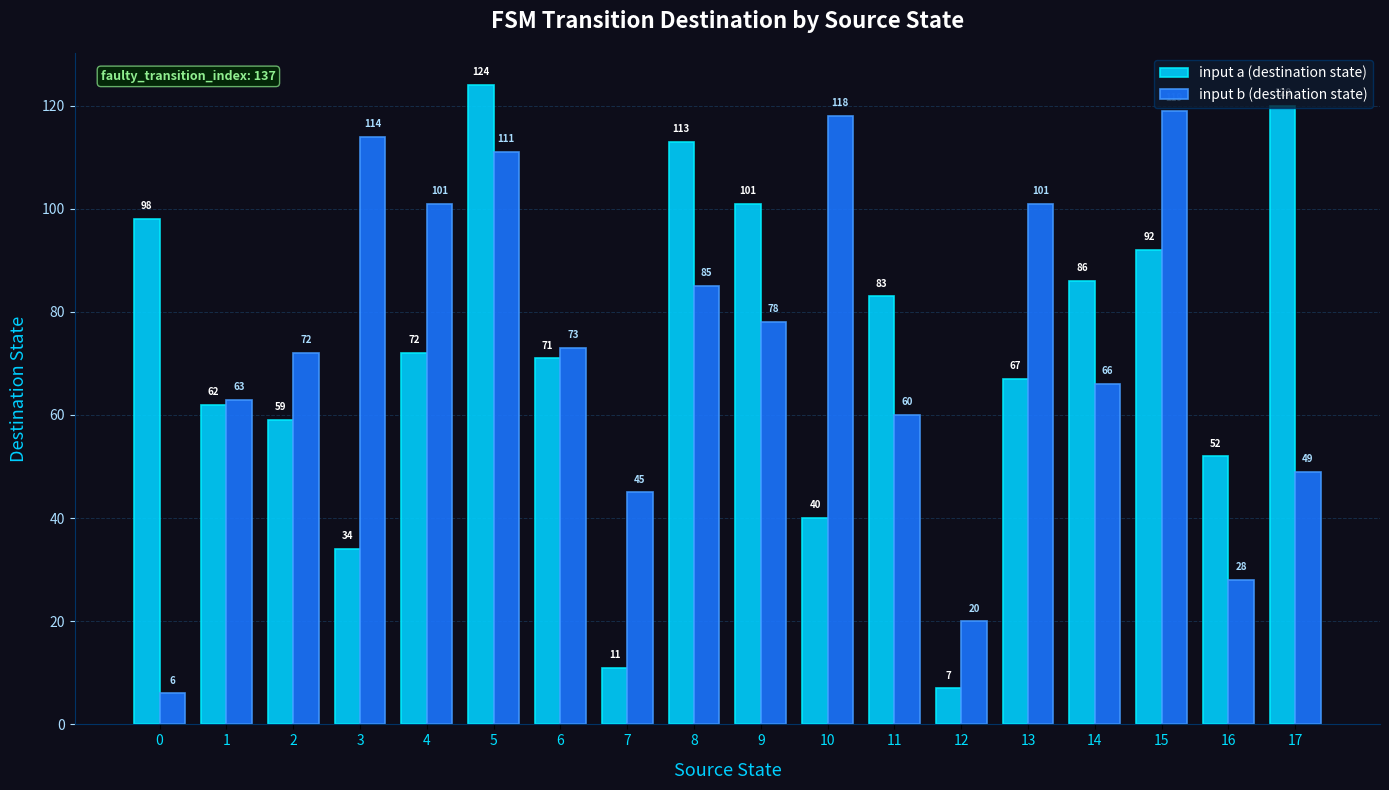

At 10, list the series in order from smallest to largest.

input a (destination state), input b (destination state)